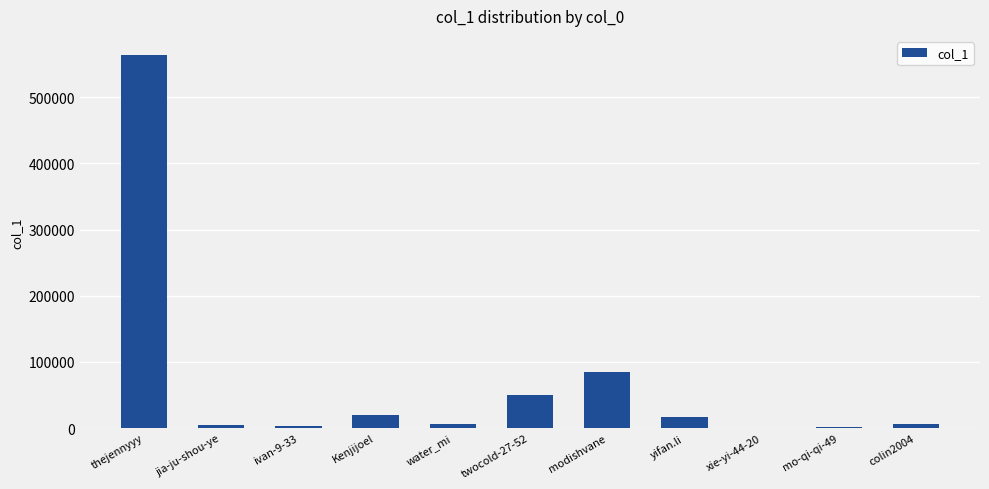

Which category has the highest value across all series?

thejennyyy